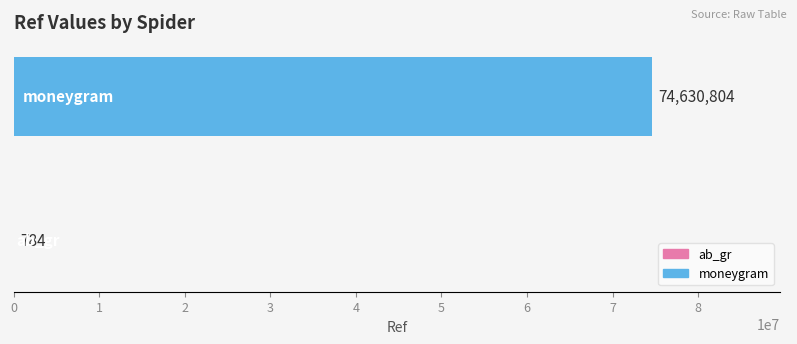

What is the greatest value displayed?

74630804